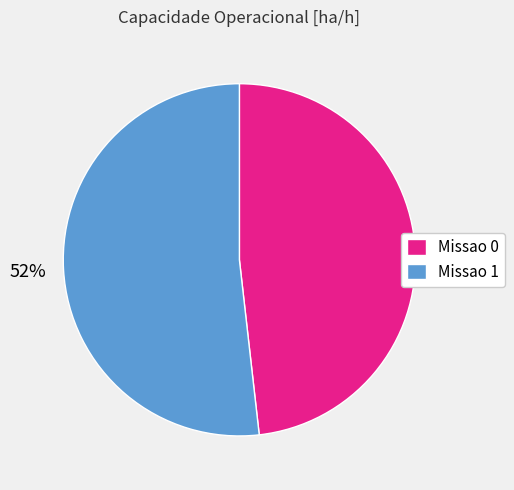

Which category has the biggest portion of the pie?

Missao 1